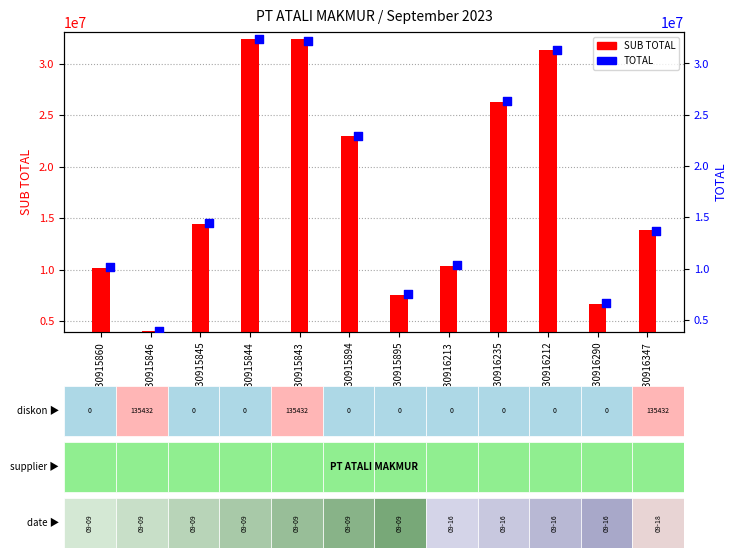

What are all the series names shown in the legend?

SUB TOTAL, TOTAL